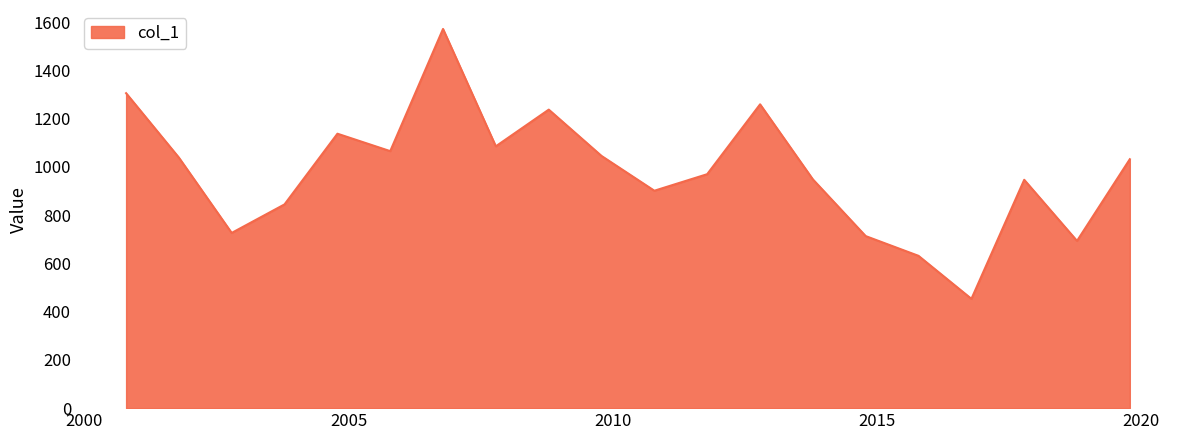

How many categories are shown in the chart?

20